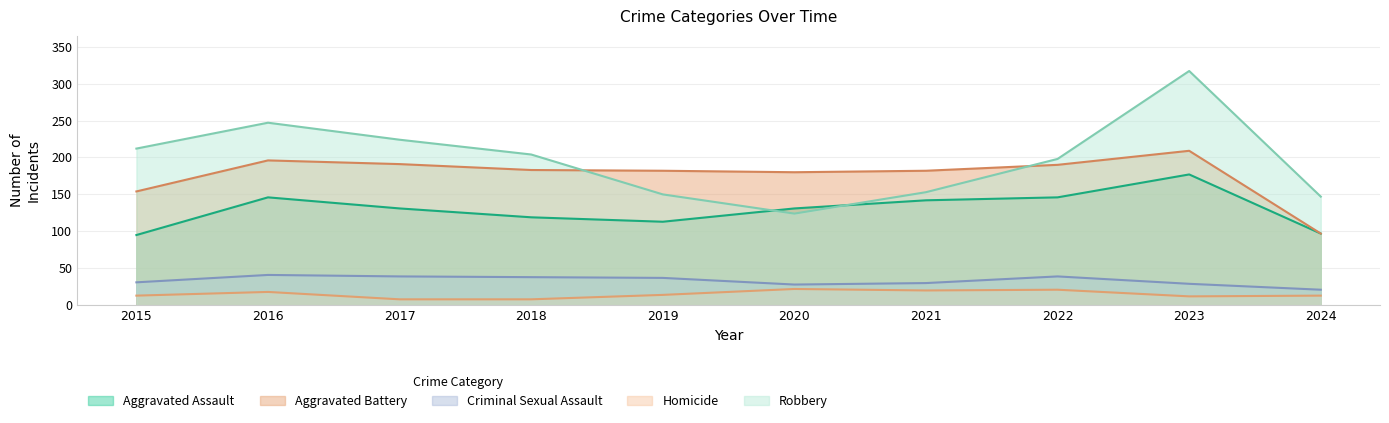

What value does the Homicide series have at 2022, to the nearest 10?

20